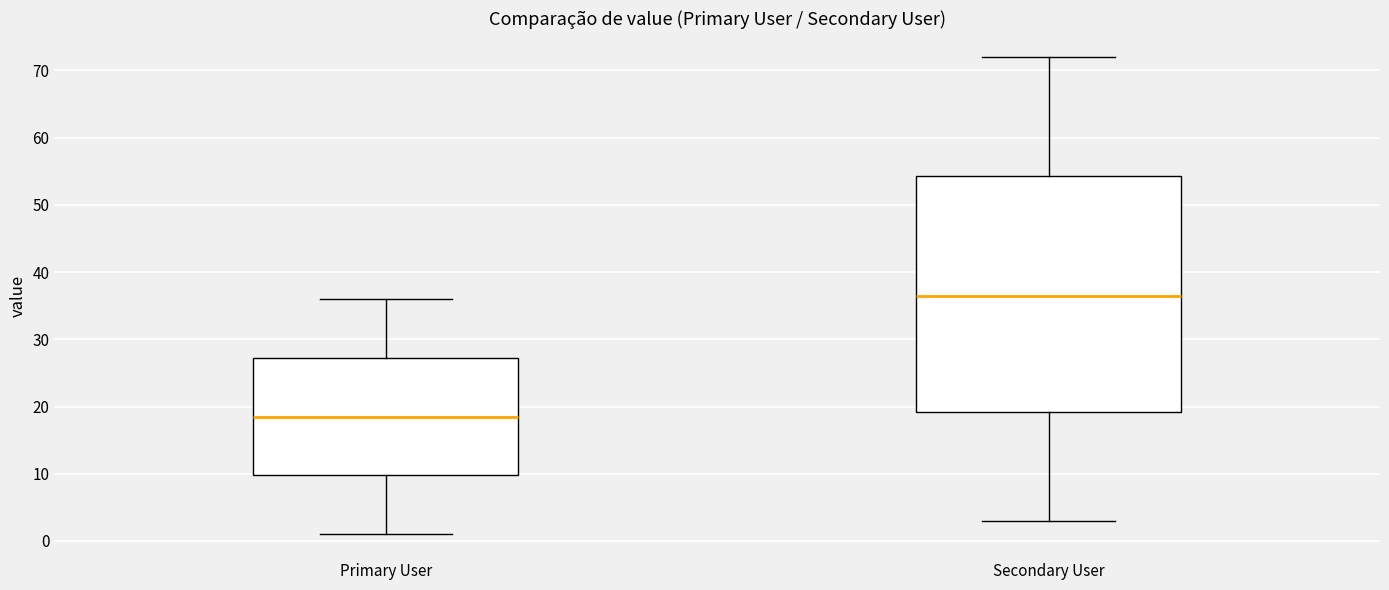

Where does the lower whisker of the box for Secondary User end on the y-axis? The values are not printed on the chart, so give them approximately, as read against the axis.

3